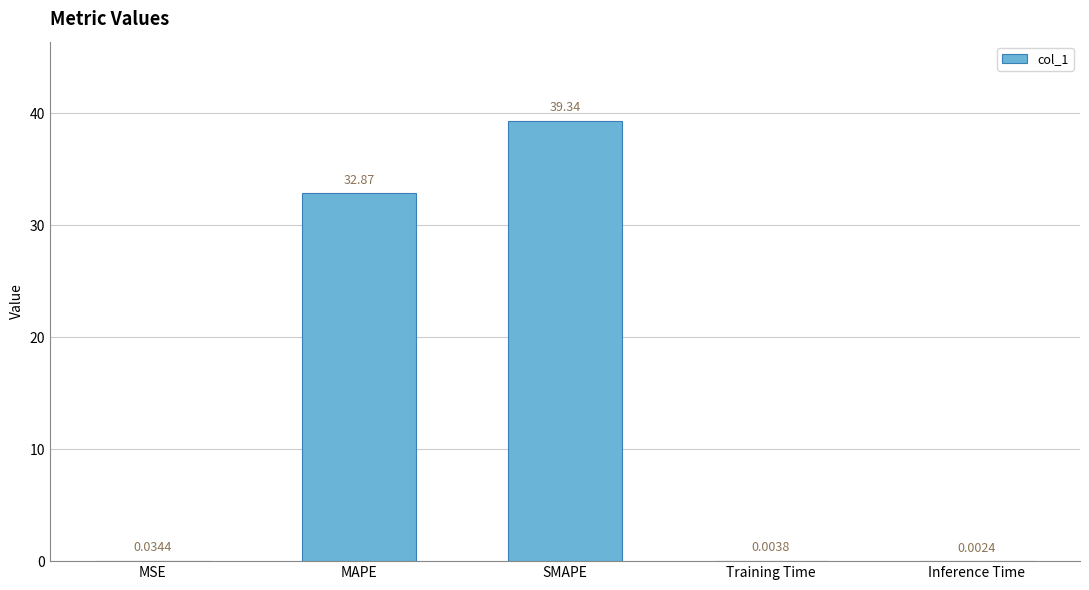

Between MAPE and Inference Time, which is larger?

MAPE